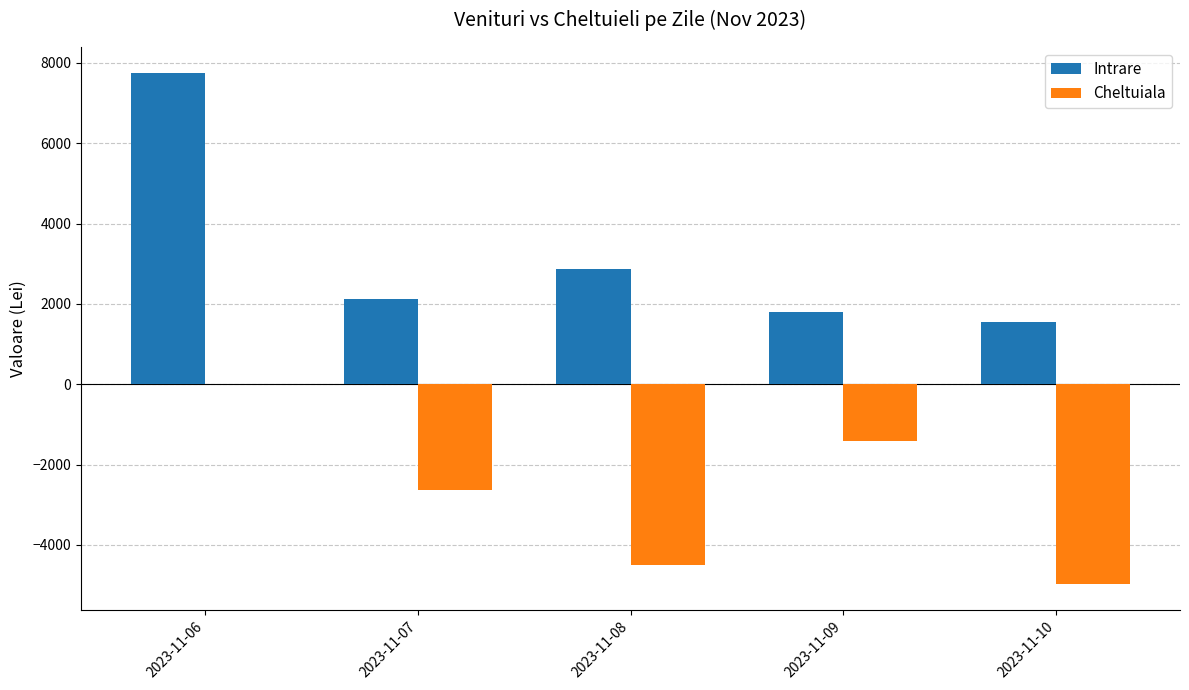

Reading right to left, transcribe all the data shown in this chart.

Intrare: 1558.0	1793.0	2869.0	2122.5	7760.4
Cheltuiala: -4983.0	-1425.0	-4498.0	-2626.7	0.0